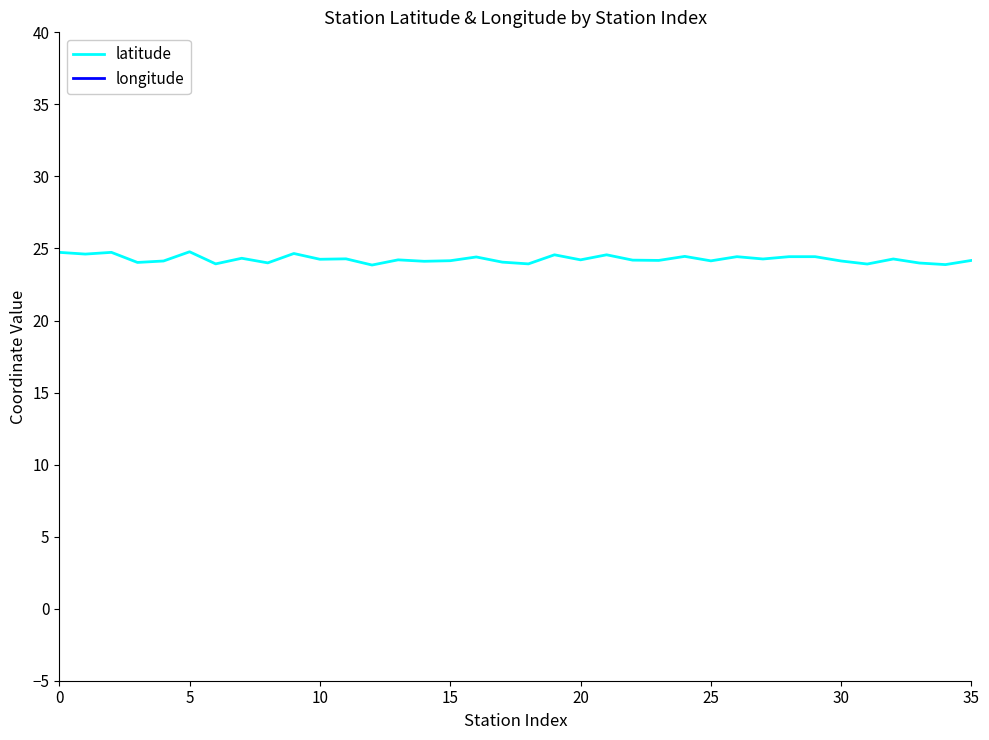

Where is longitude nearest to the value 88?

25